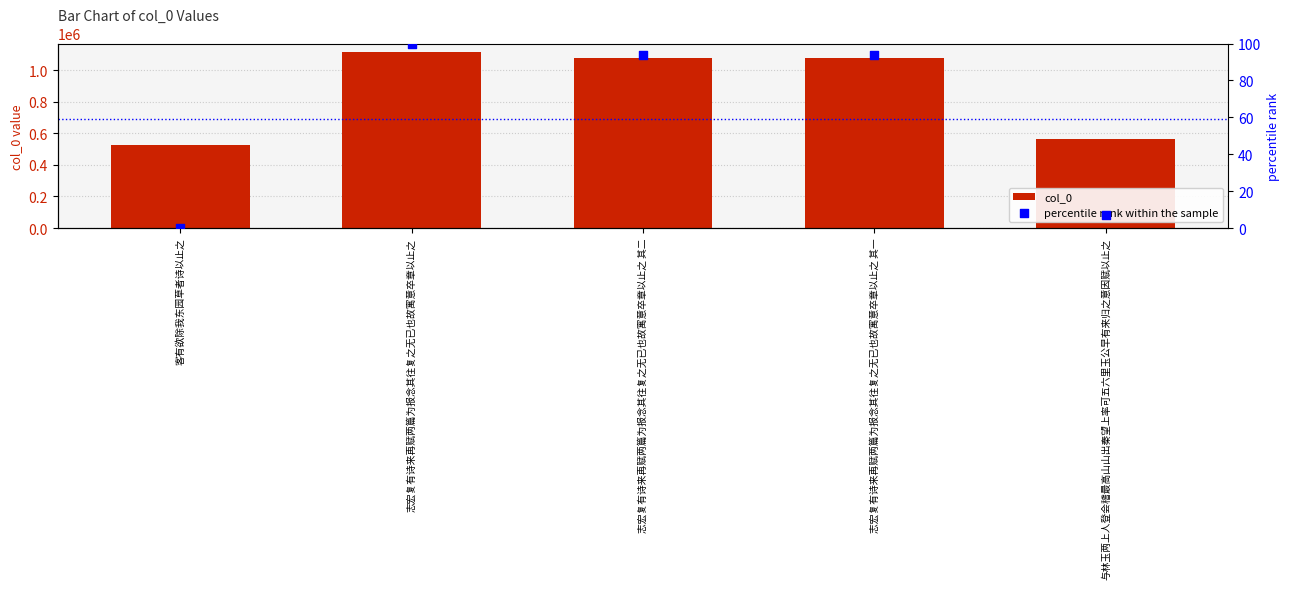

What are all the series names shown in the legend?

col_0, percentile rank within the sample